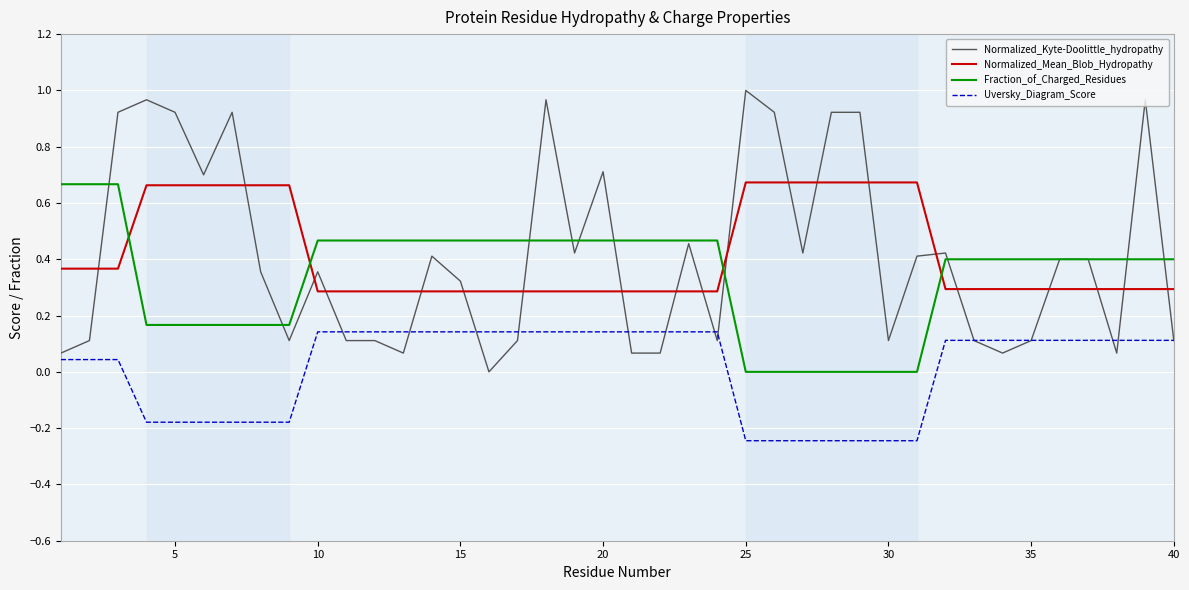

True or false: Uversky_Diagram_Score and Normalized_Mean_Blob_Hydropathy cross at least once.

False